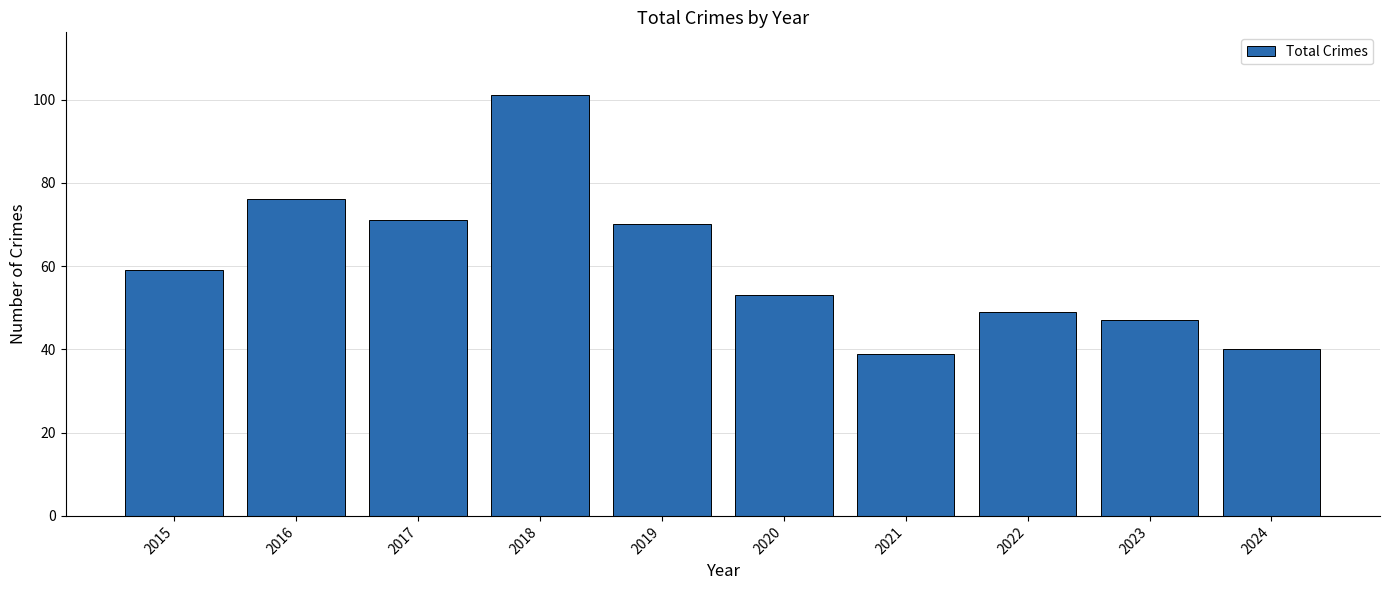

List the labels in order of value, largest first.

2018, 2016, 2017, 2019, 2015, 2020, 2022, 2023, 2024, 2021